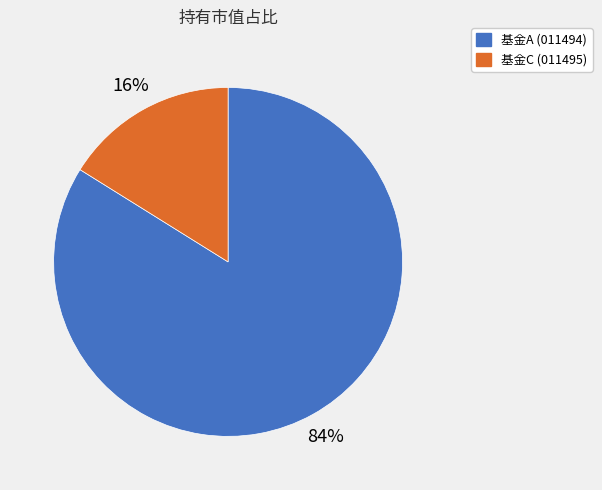

Which slice is the smallest?

基金C (011495)